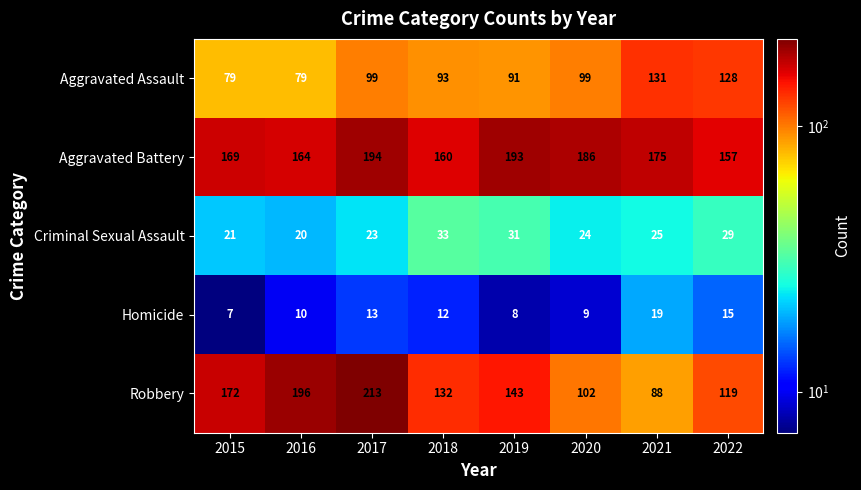

What is the total value across all series at 2019?

466